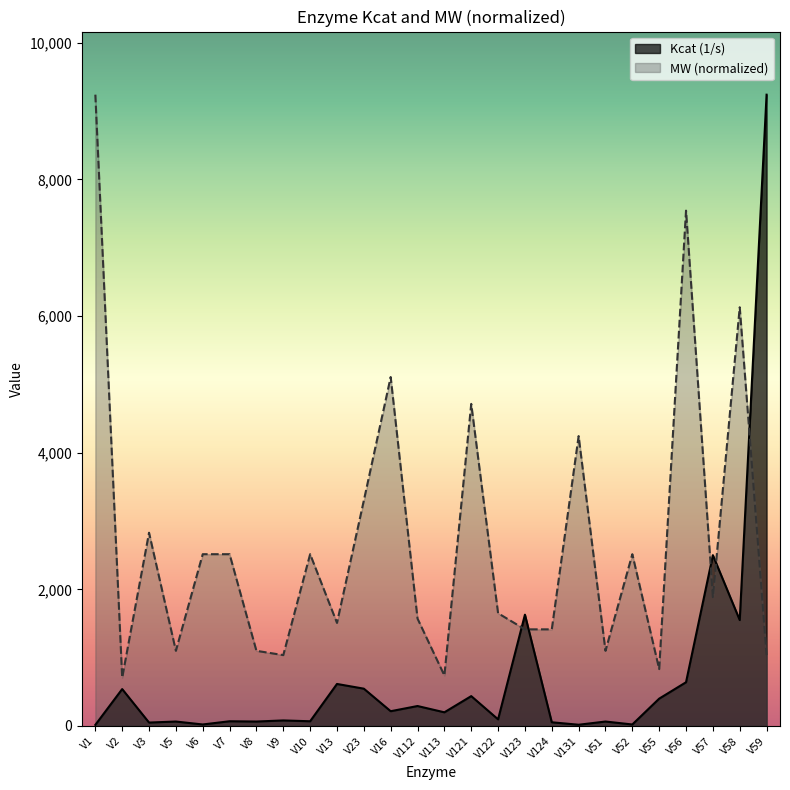

Reading left to right, transcribe all the data shown in this chart.

Kcat (1/s): V1=16.0	V2=540.0	V3=50.0	V5=65.0	V6=22.0	V7=69.0	V8=65.0	V9=81.0	V10=69.0	V13=615.0	V23=546.0	V16=216.0	V112=292.0	V113=200.0	V121=437.0	V122=97.0	V123=1629.0	V124=54.0	V131=18.0	V51=65.0	V52=22.0	V55=400.0	V56=640.0	V57=2500.0	V58=1550.0	V59=9240.0
MW (g/mol): V1=9240.0	V2=707.1	V3=2828.6	V5=1100.0	V6=2514.3	V7=2514.3	V8=1100.0	V9=1037.1	V10=2514.3	V13=1508.6	V23=3300.0	V16=5107.1	V112=1571.4	V113=738.6	V121=4714.3	V122=1650.0	V123=1414.3	V124=1414.3	V131=4242.9	V51=1100.0	V52=2514.3	V55=832.9	V56=7542.9	V57=1885.7	V58=6128.6	V59=1037.1